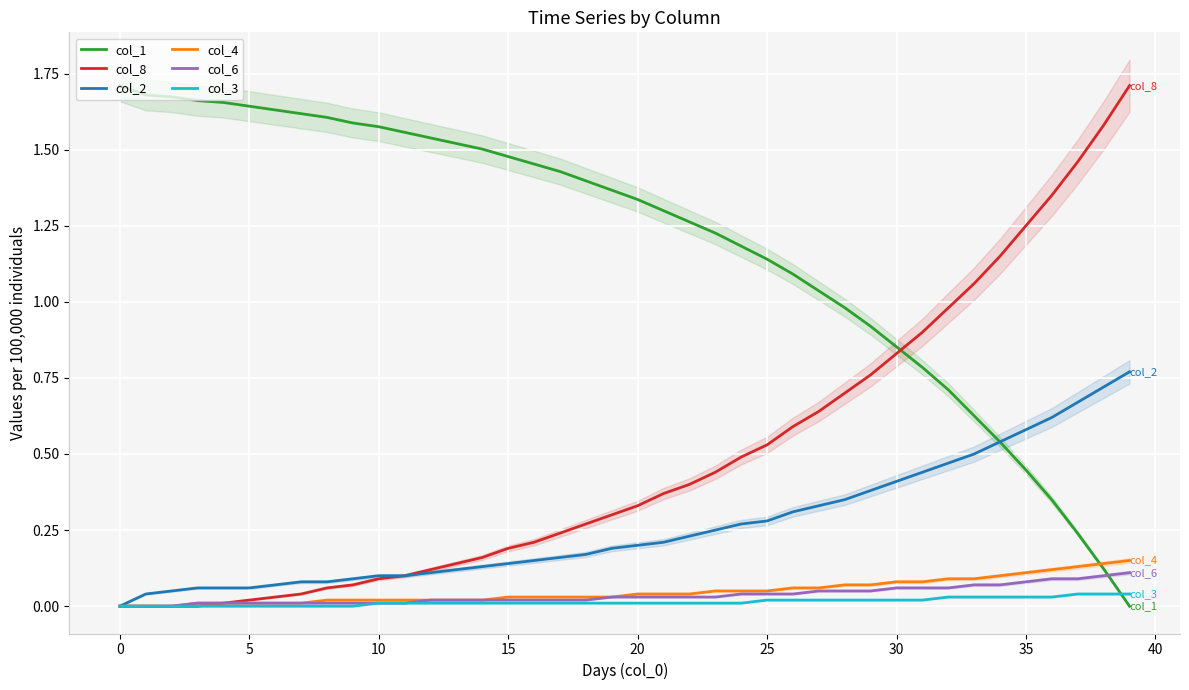

List the series in order of their peak value, lowest first.

col_3, col_6, col_4, col_2, col_1, col_8